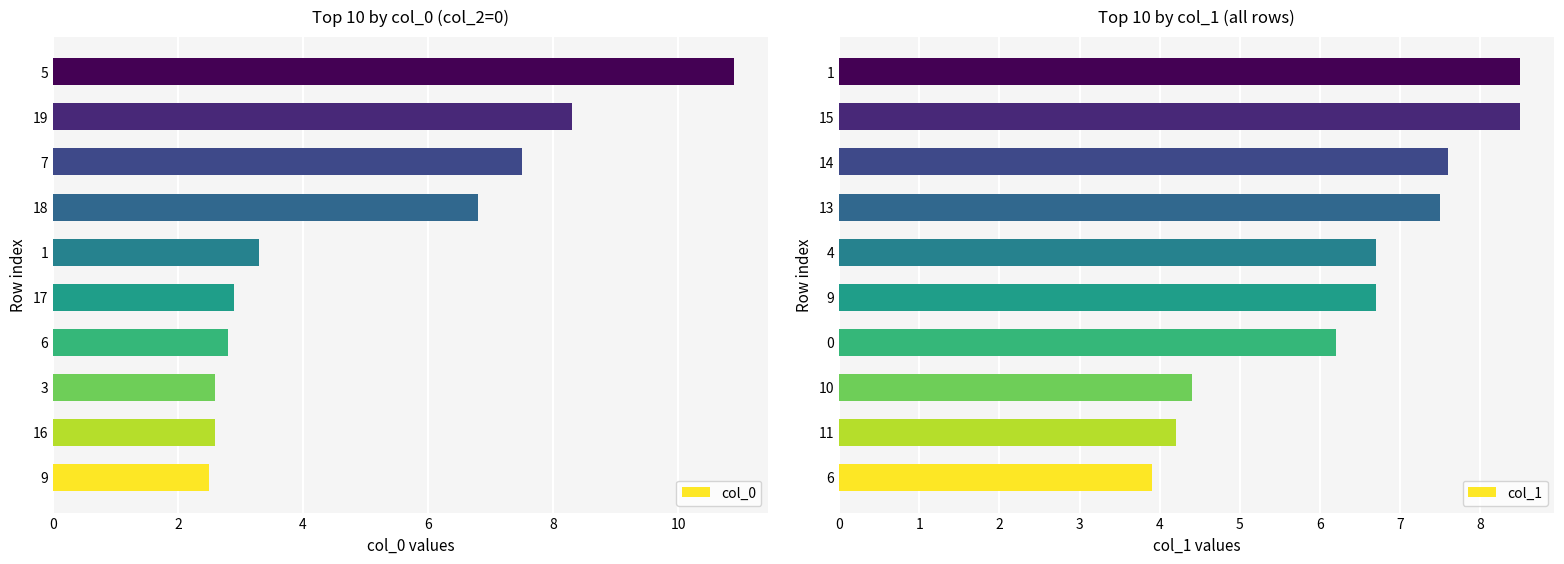

Rank the series by their average value, from lowest to highest.

col_0, col_1